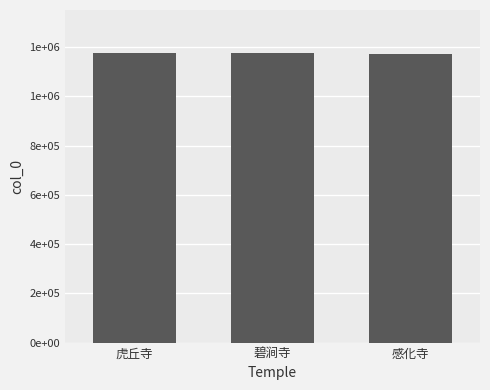

Are the bars horizontal?

No